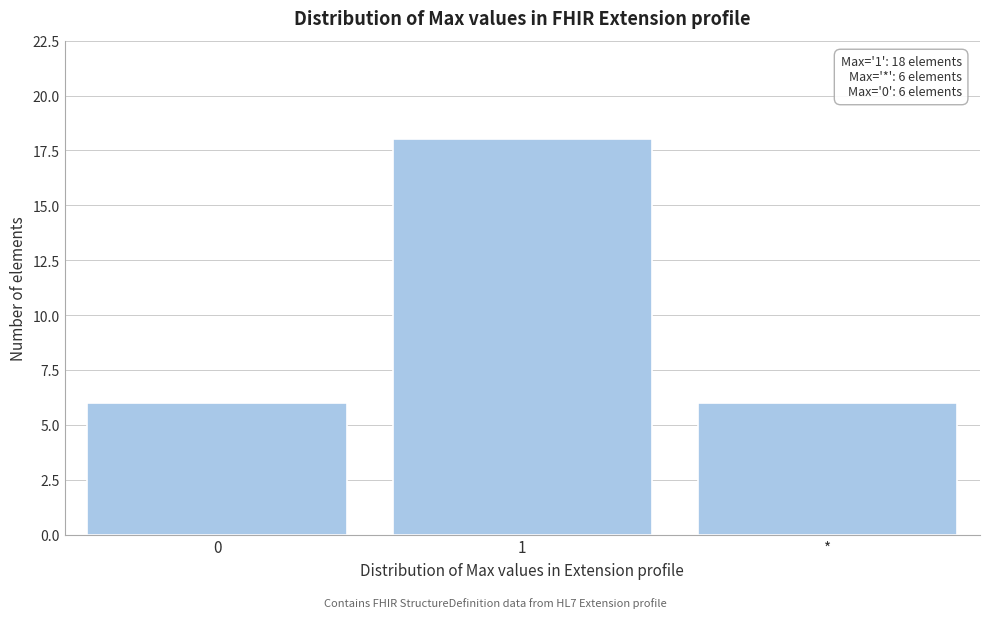

Reading left to right, what are all the values shown in this chart?

6	18	6